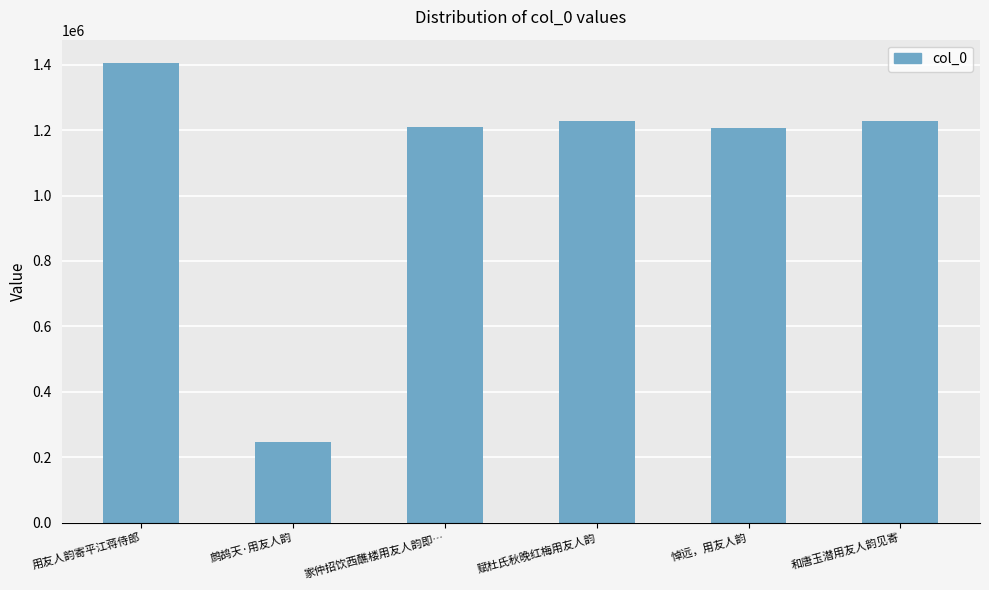

What is the change in value from 用友人韵寄平江蒋侍郎 to 赋杜氏秋晚红梅用友人韵?

-177749